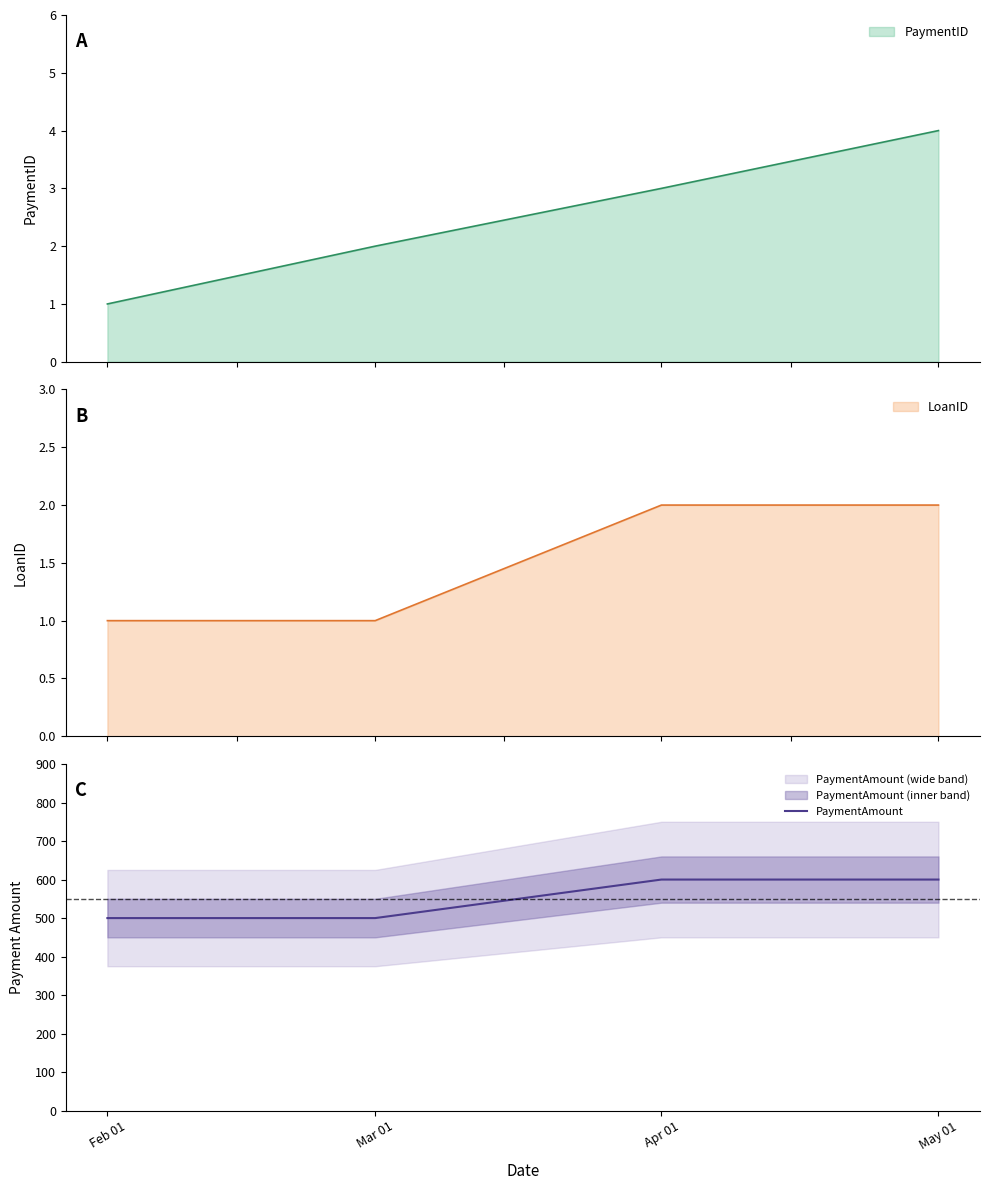

True or false: there are more than 2 points higher than both neighbors.

False